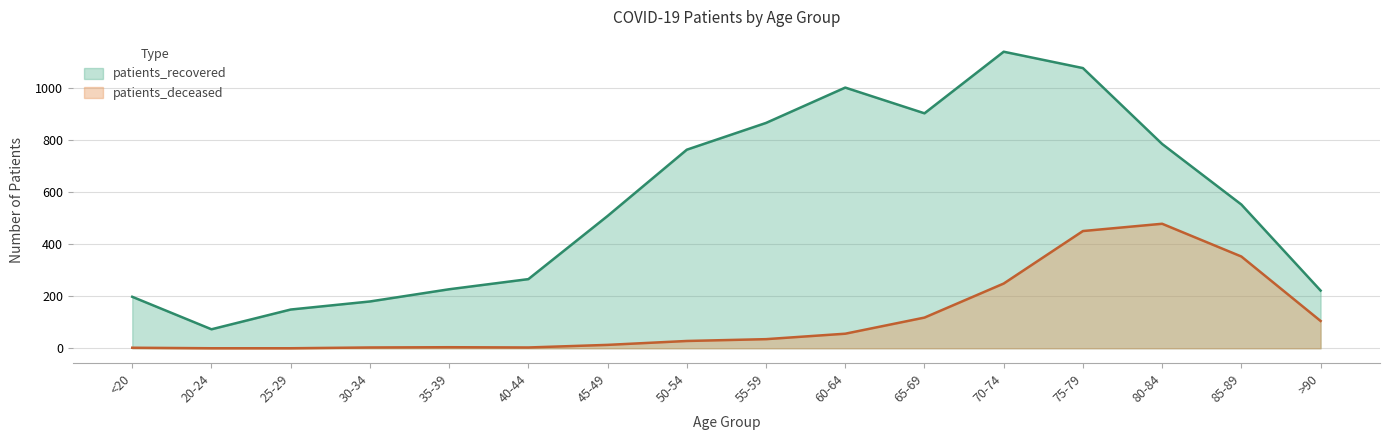

Rank the series by their average value, from highest to lowest.

patients_recovered, patients_deceased